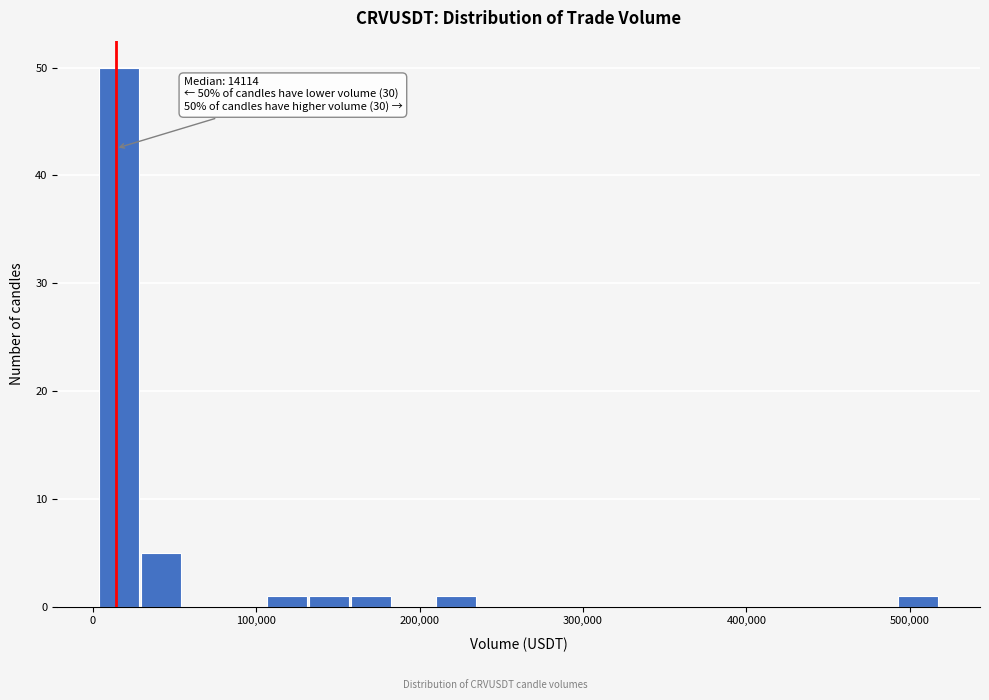

Around what value on the x-axis is the tallest bar? Give the approximate position of its centre, as read against the axis.

20000